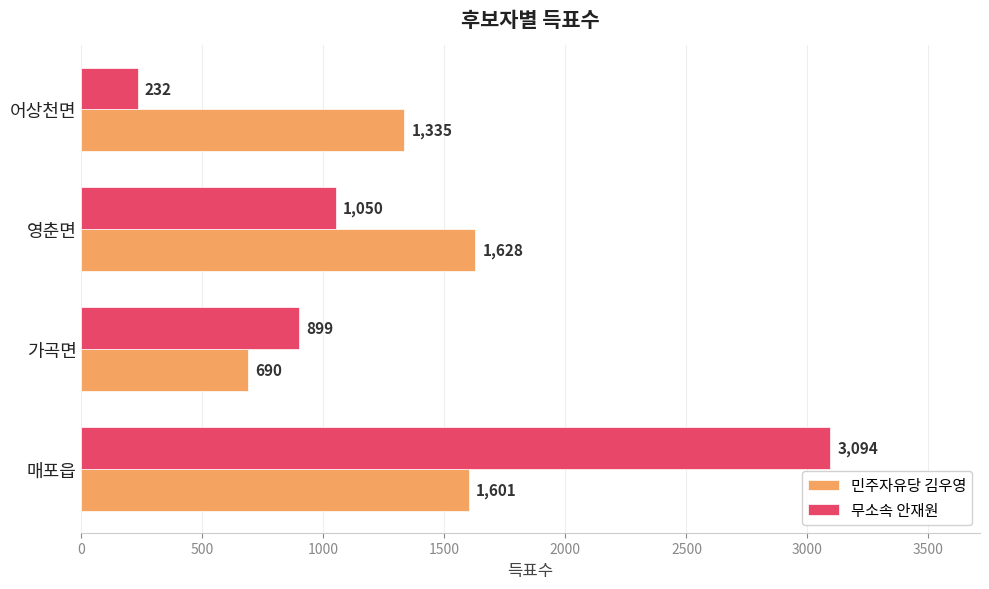

At which category is the sum across all series the highest?

매포읍